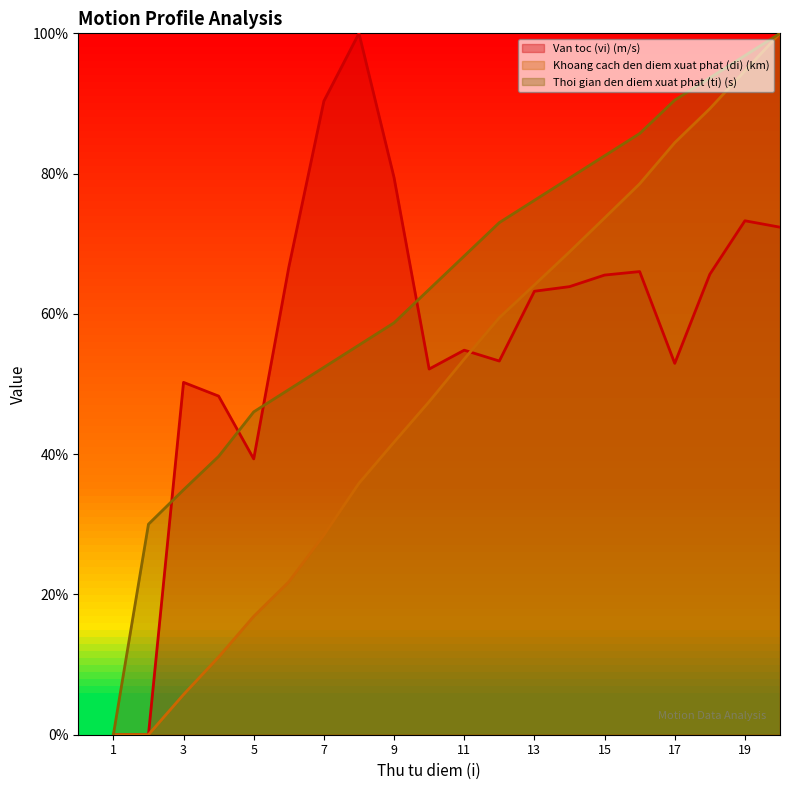

The value of Thoi gian den diem xuat phat (ti) (s) at 9 is 0.6. True or false?

True